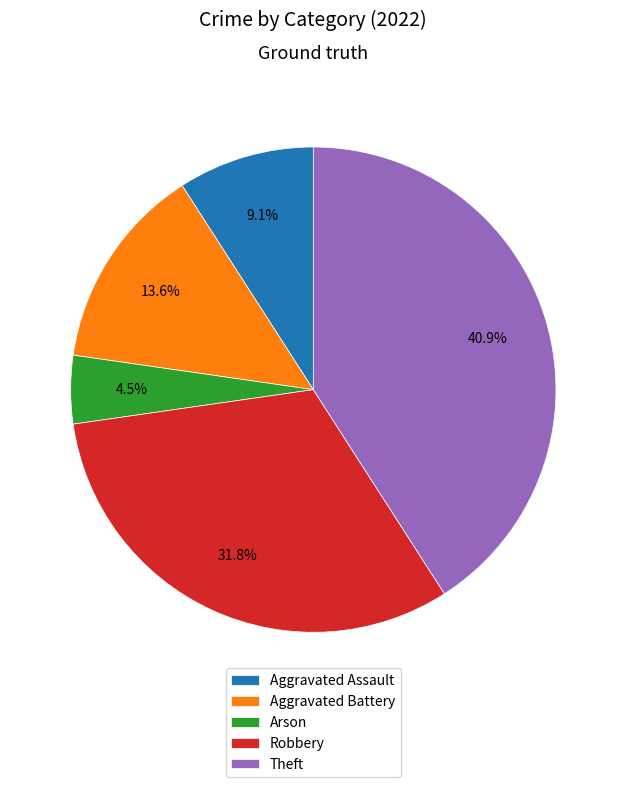

Which has a higher value, Theft or Robbery?

Theft